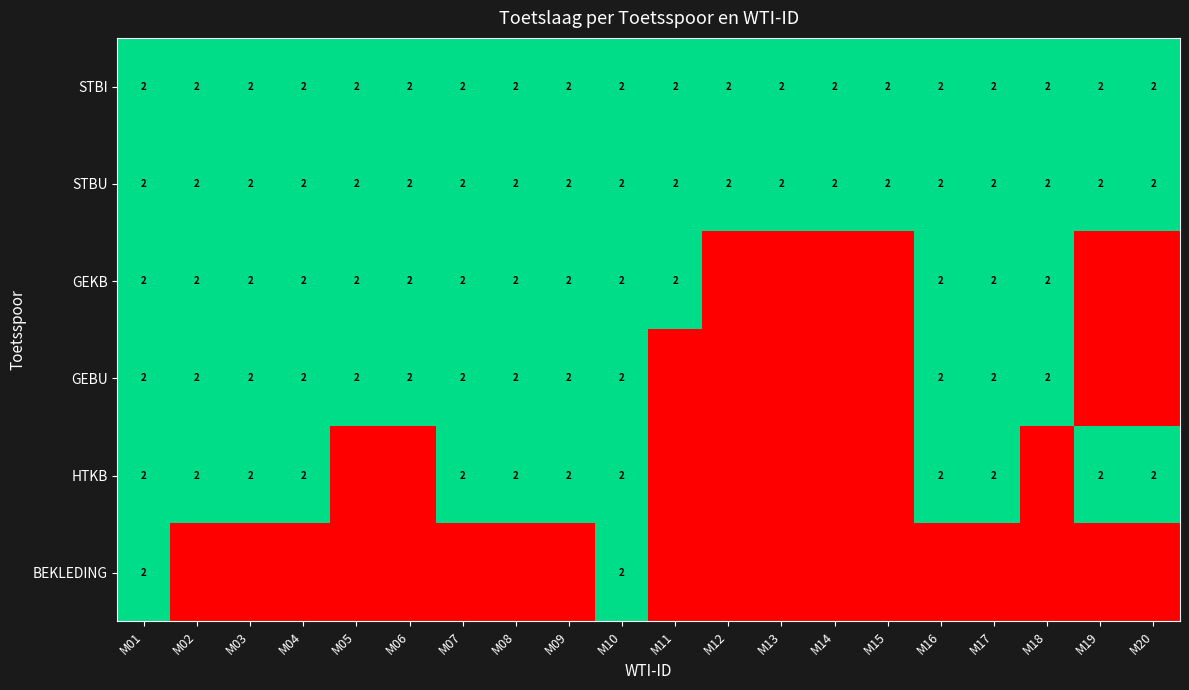

Which has a higher value, M15 or M05?

M15